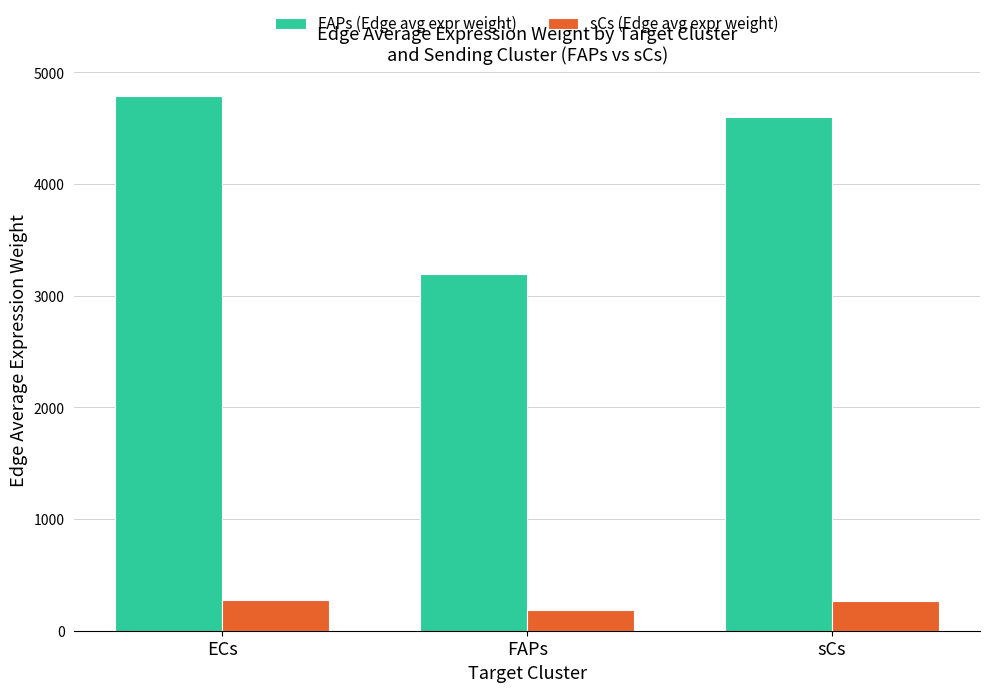

At which category does the chart reach its peak across all series?

ECs